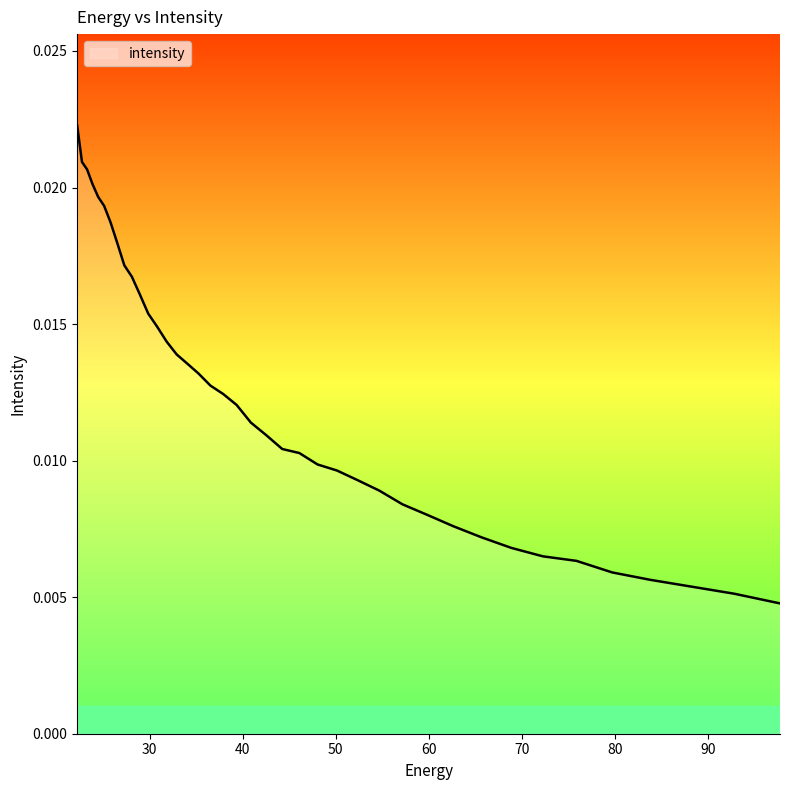

Which label corresponds to the largest value in the chart?

22.215462